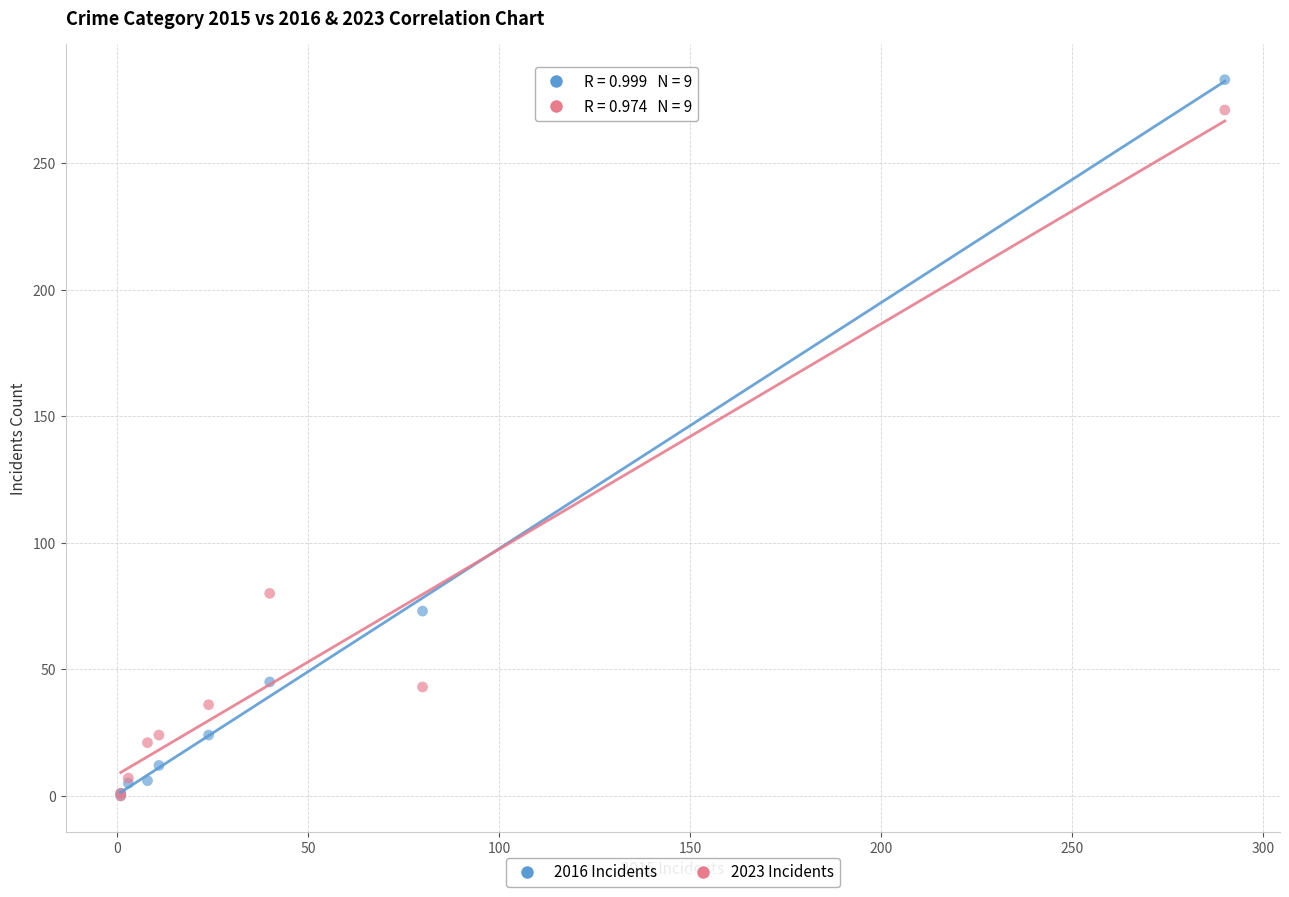

In the 2023 Incidents series, what Y value is closest to 135?

80